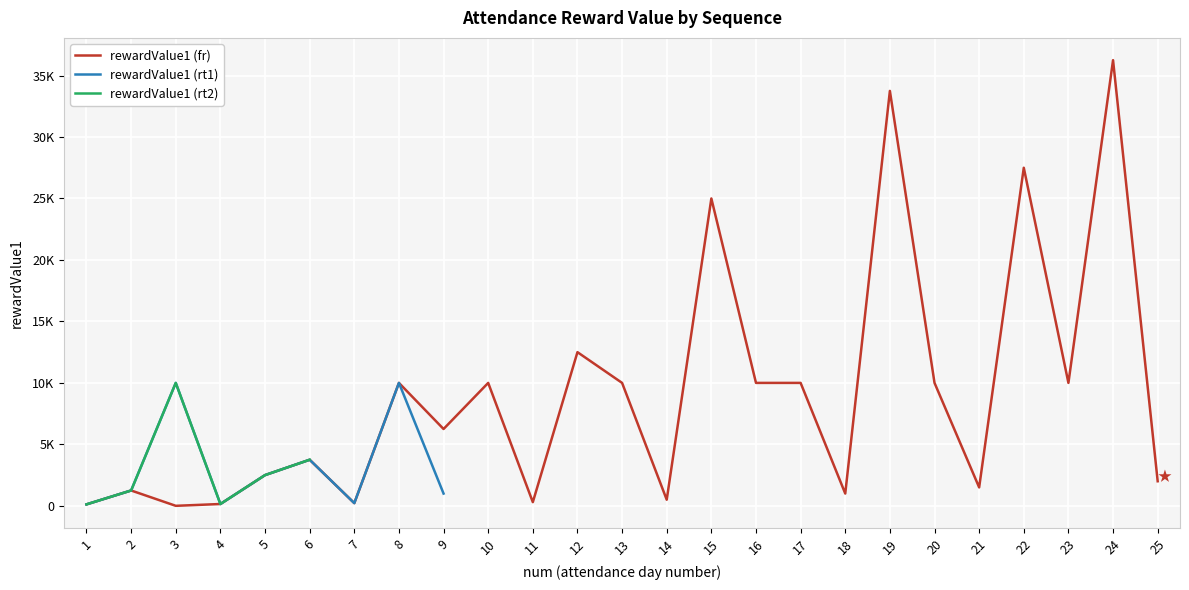

Where is the first local maximum for rewardValue1 (fr)?

2